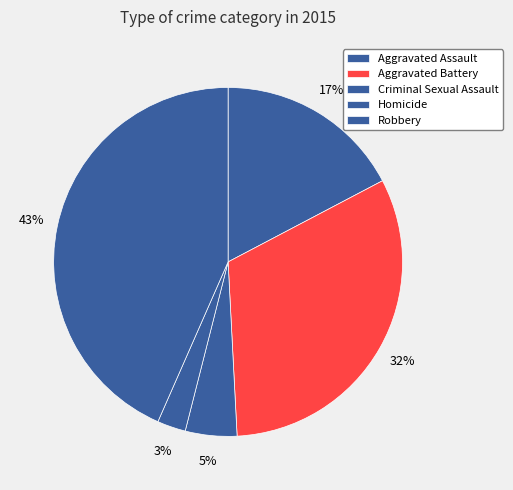

Rank the categories by value from highest to lowest.

Robbery, Aggravated Battery, Aggravated Assault, Criminal Sexual Assault, Homicide